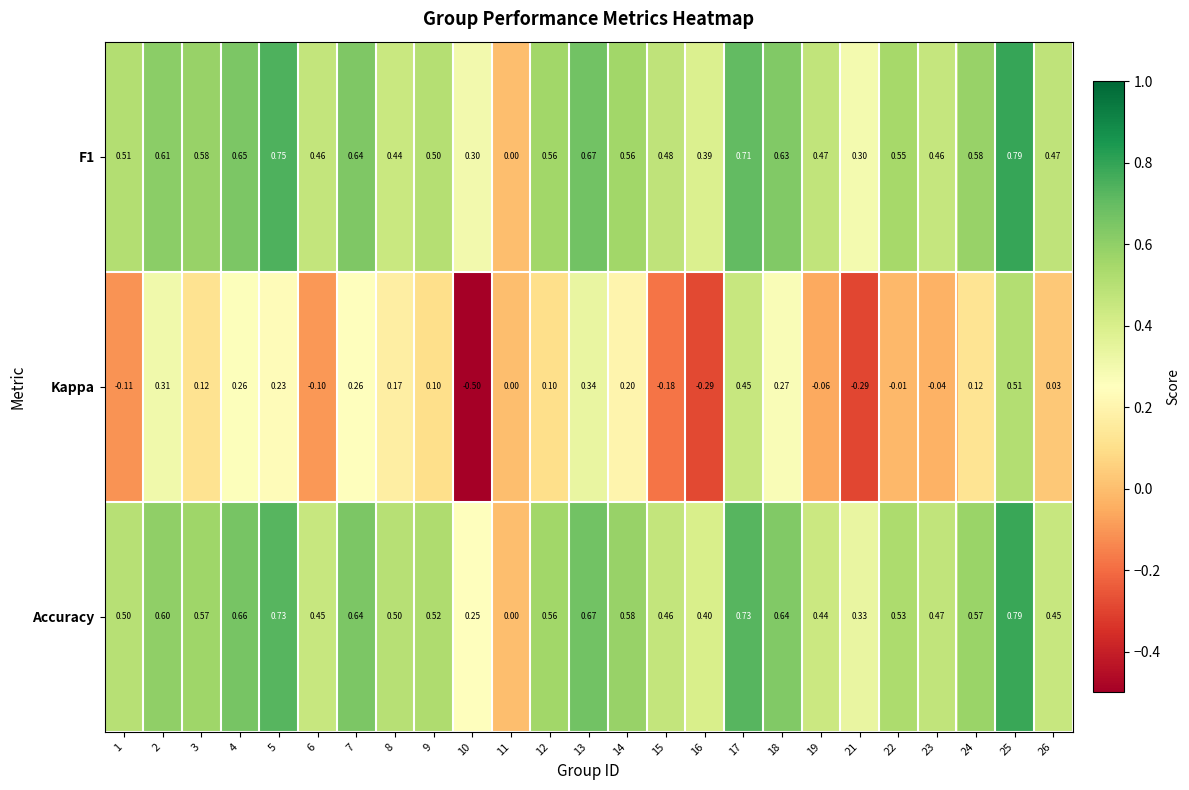

Which series has the largest range (max minus min)?

Kappa